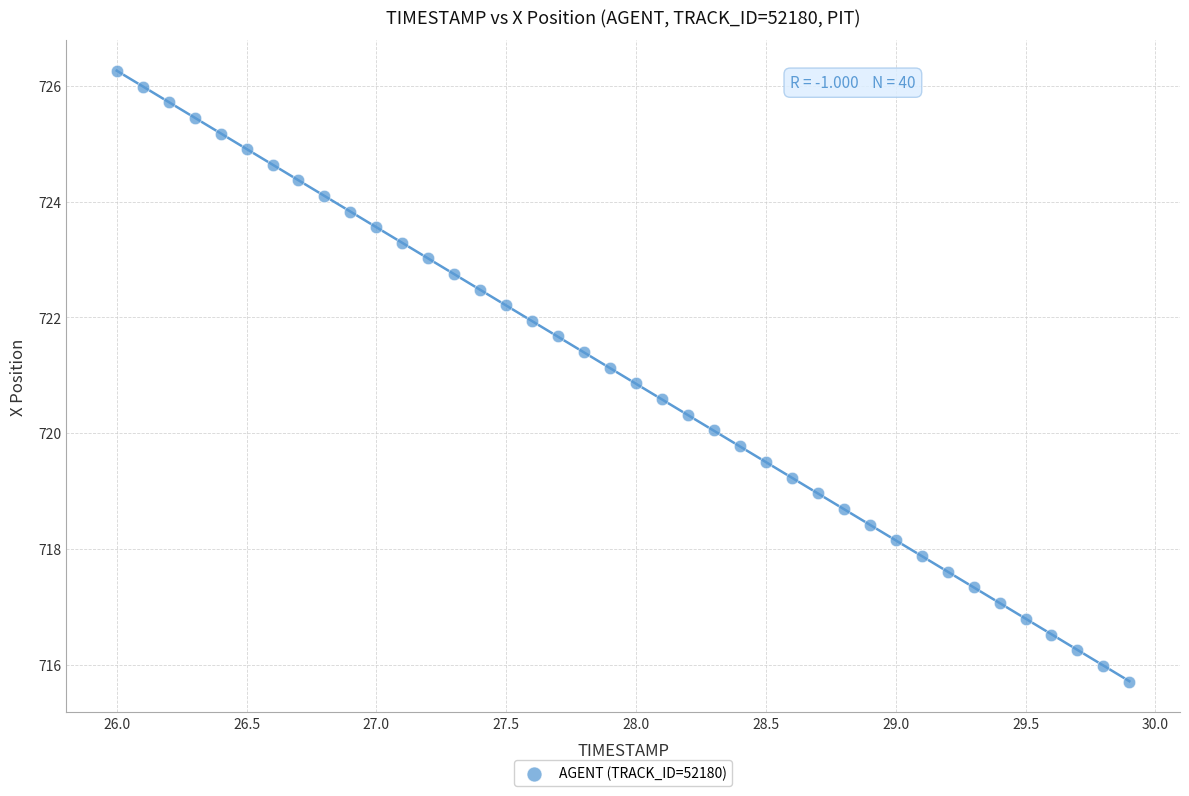

What is the range of X values (max minus min)?

3.9